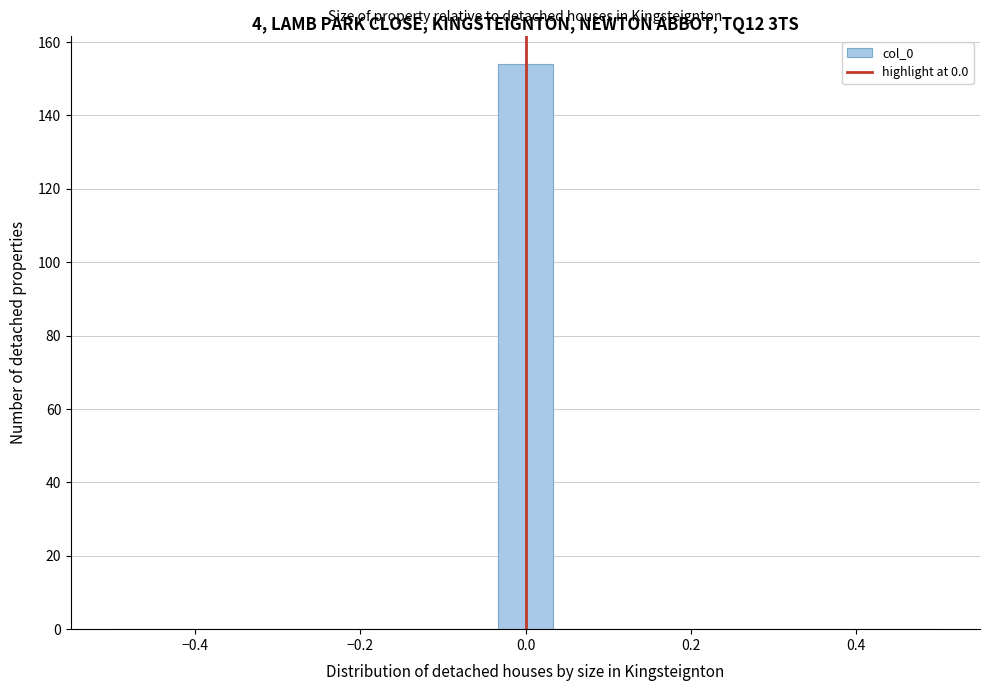

Read against the x-axis, roughly where is the centre of the tallest bar?

0.00